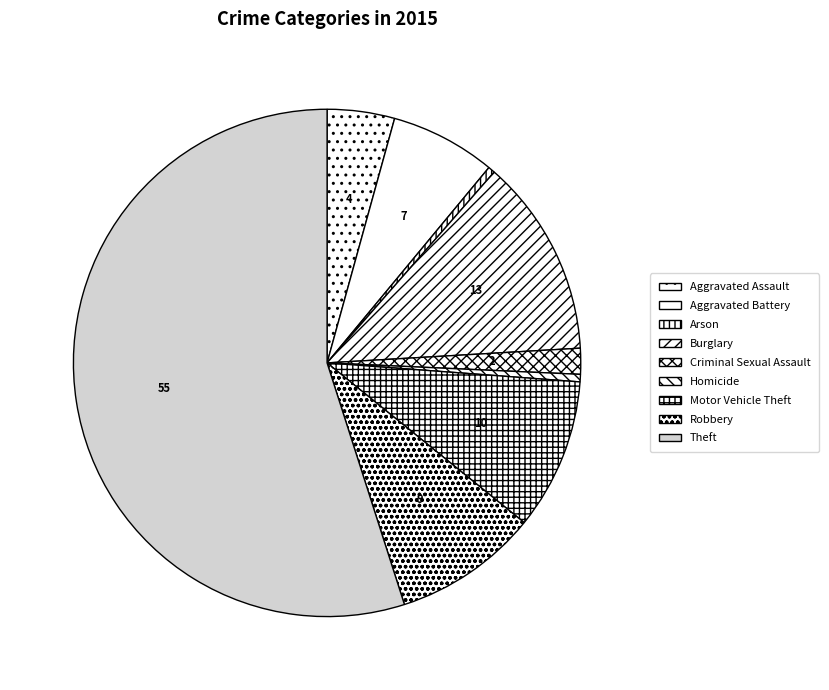

How many segments does this pie chart have?

9